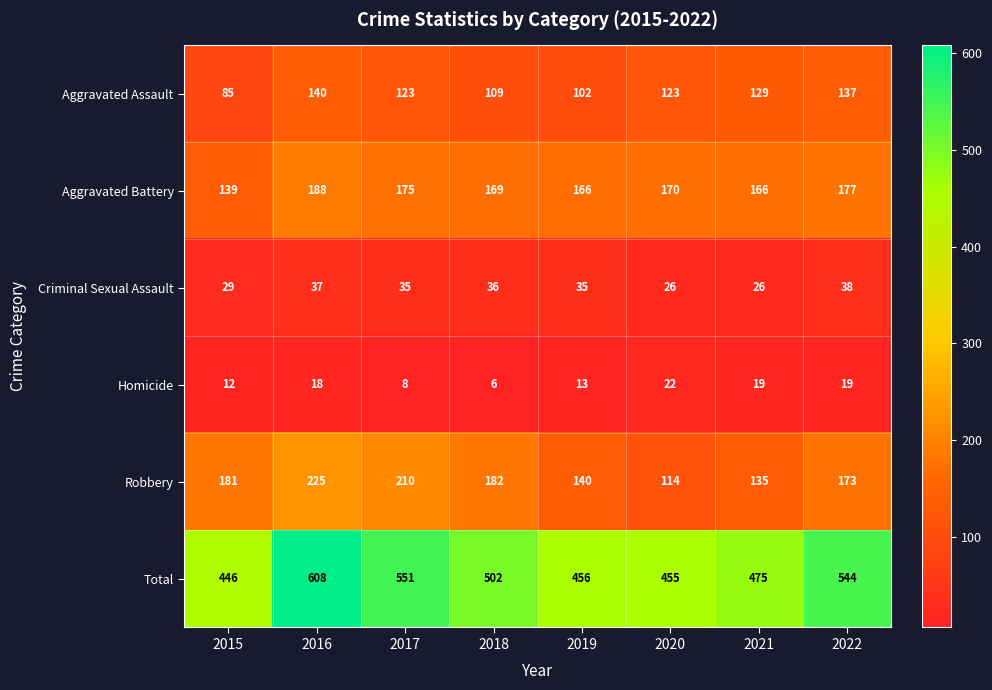

At which label does Homicide reach its peak?

2020